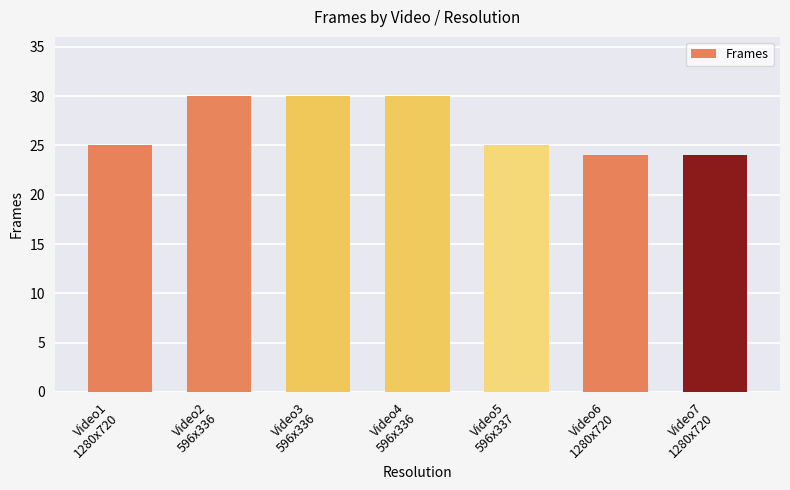

How many categories are shown in the chart?

7